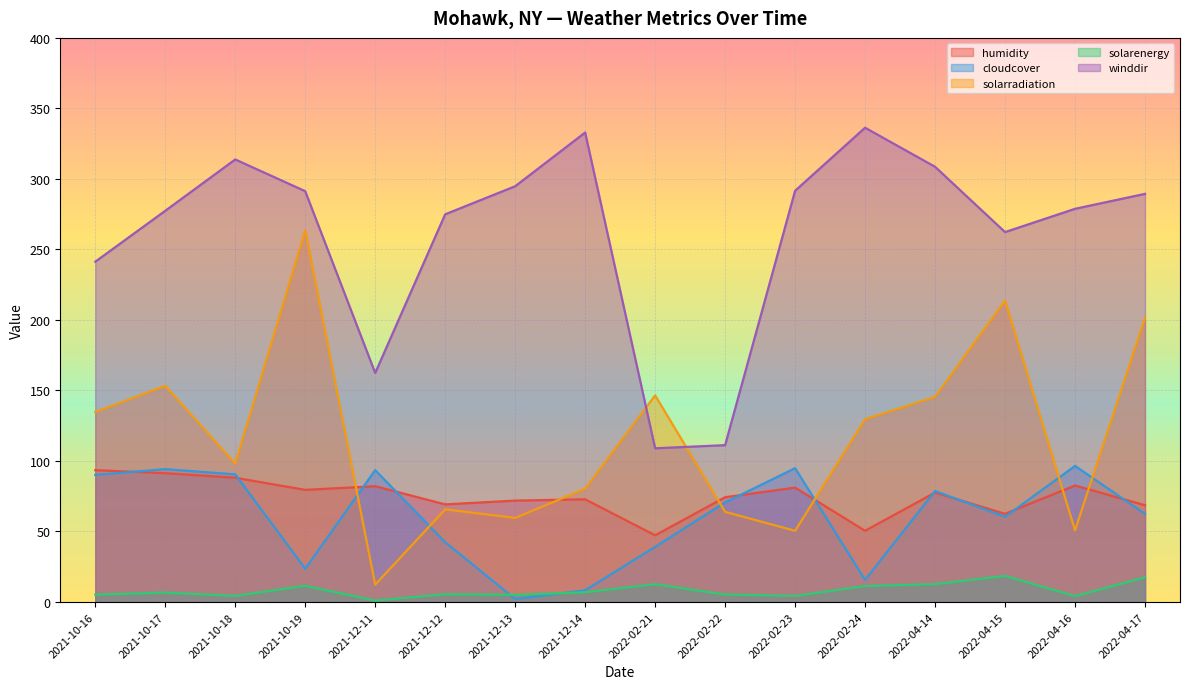

At how many categories does at least one series exceed 85?

16